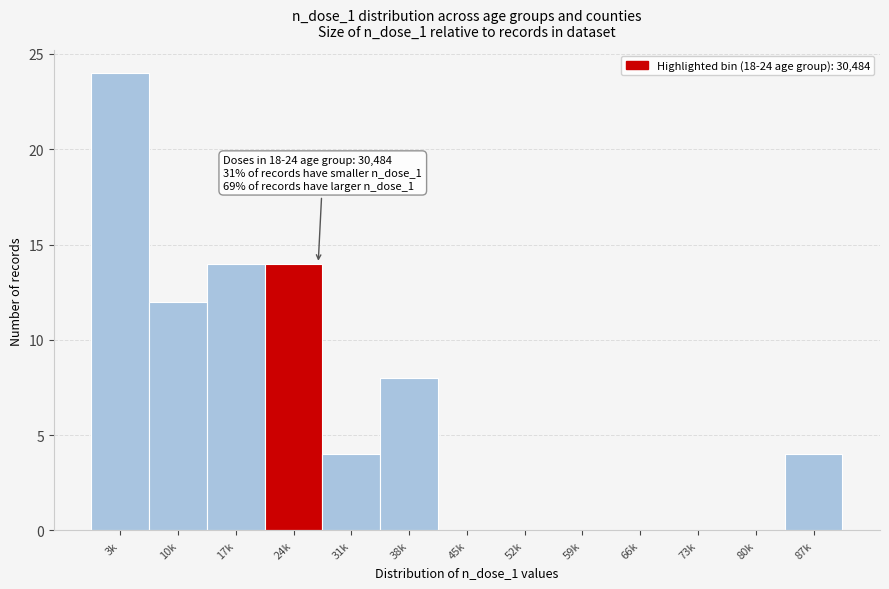

Reading right to left, transcribe all the data shown in this chart.

87k=4	80k=0	73k=0	66k=0	59k=0	52k=0	45k=0	38k=8	31k=4	24k=14	17k=14	10k=12	3k=24